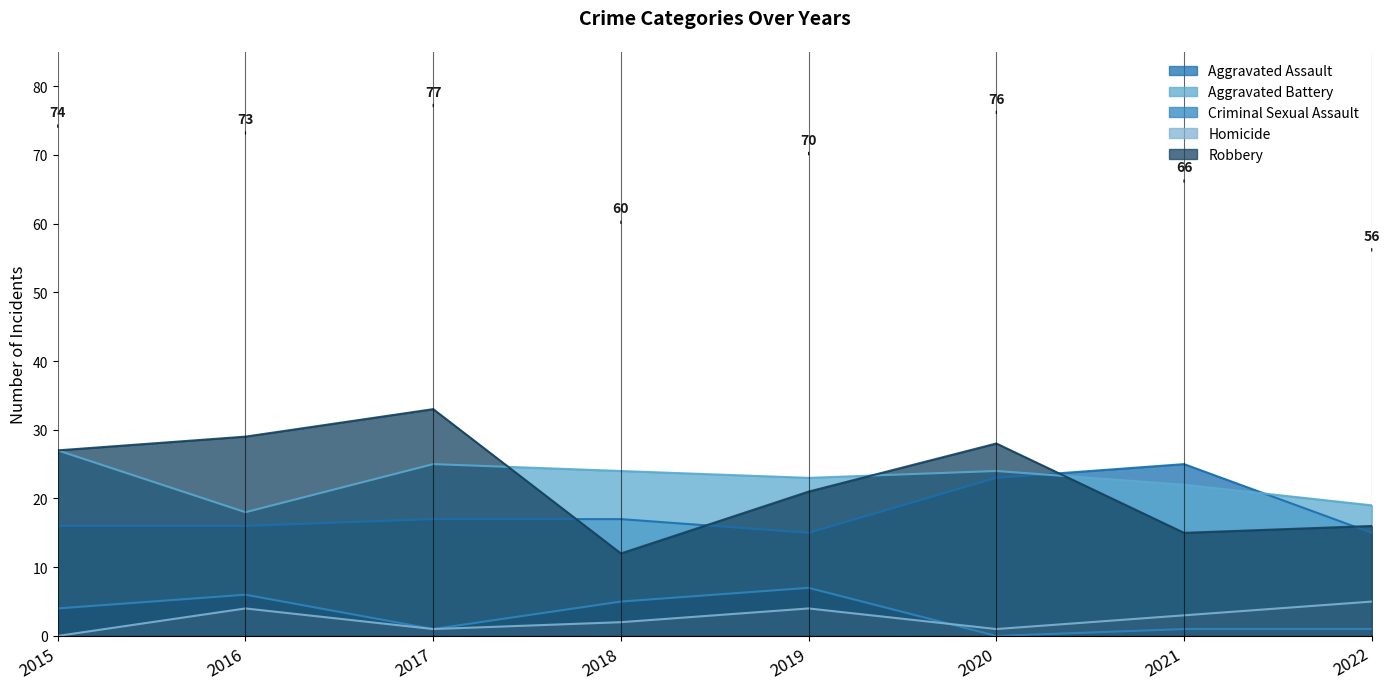

At which category does Criminal Sexual Assault reach its first local valley?

2017